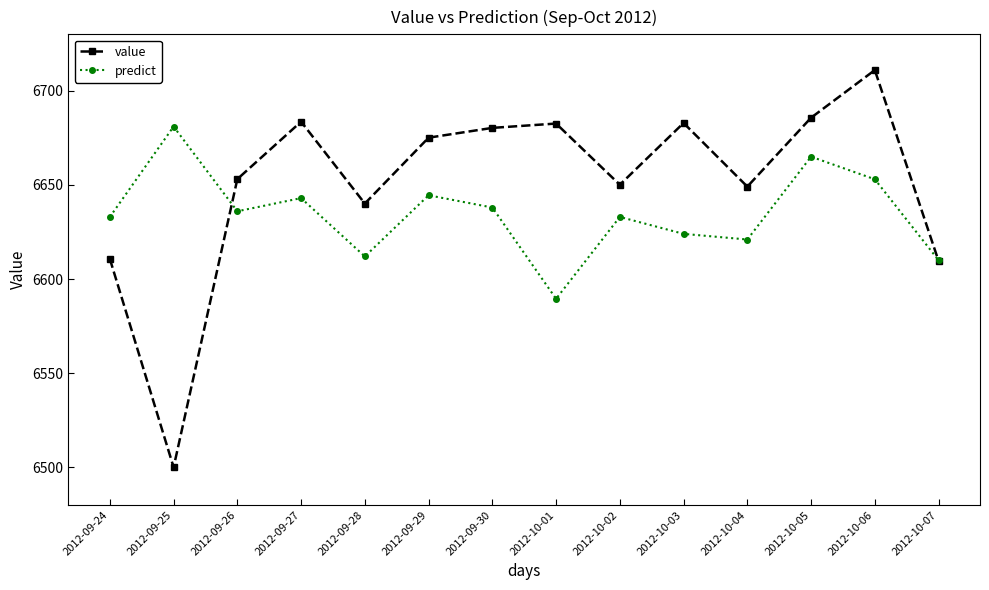

Is this an area chart (filled region under the line)?

No